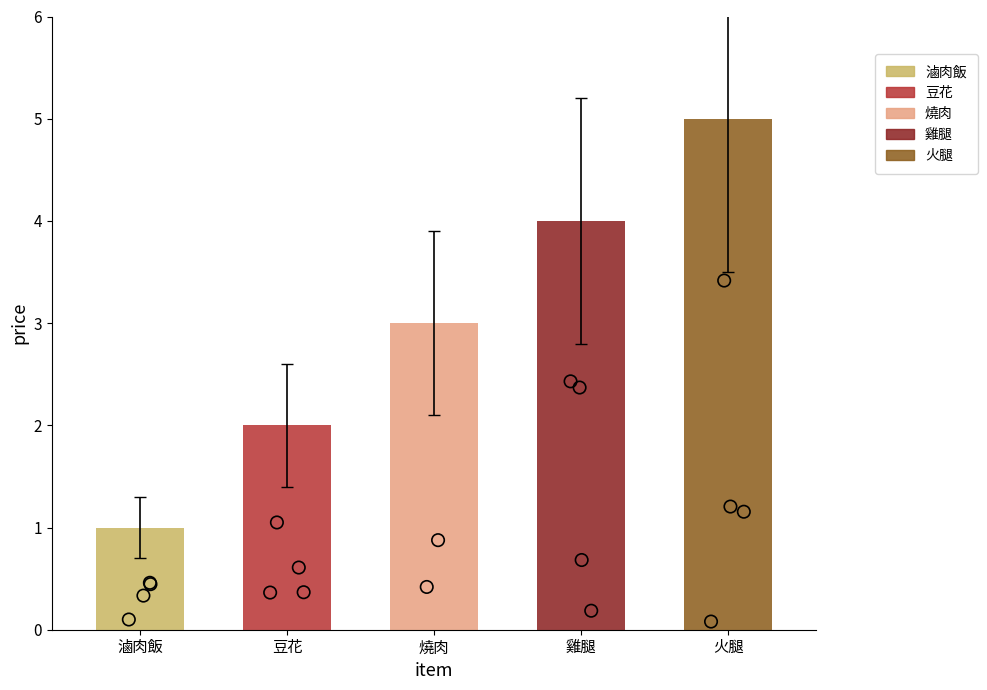

Approximately how many times larger is the value at 雞腿 compared to 燒肉?

1.3